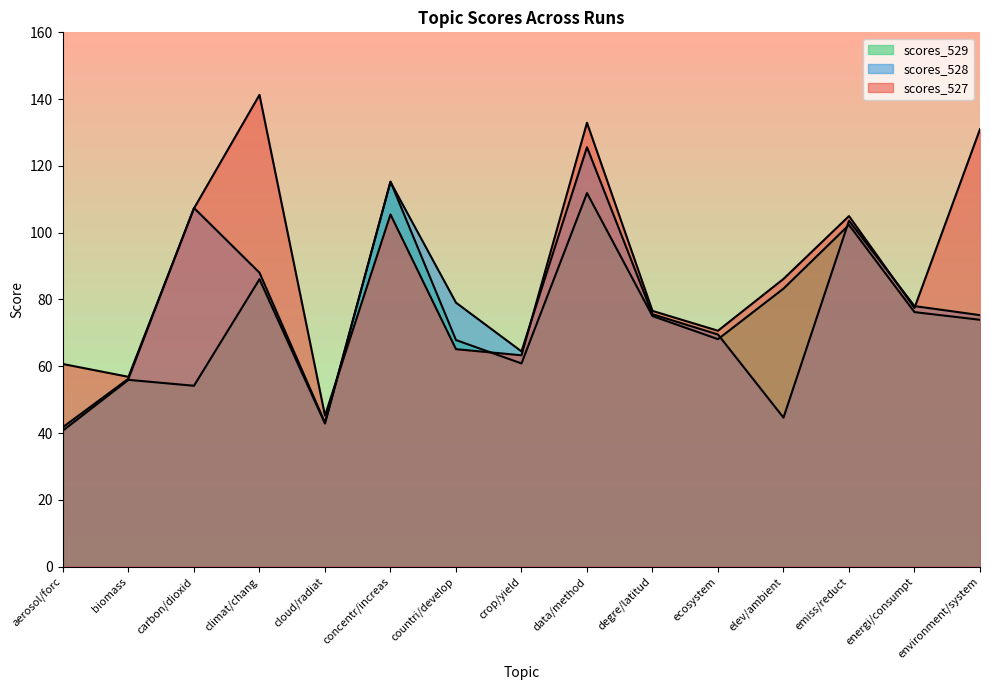

In scores_529, how many points are lower than both neighbors (excluding endpoints)?

4